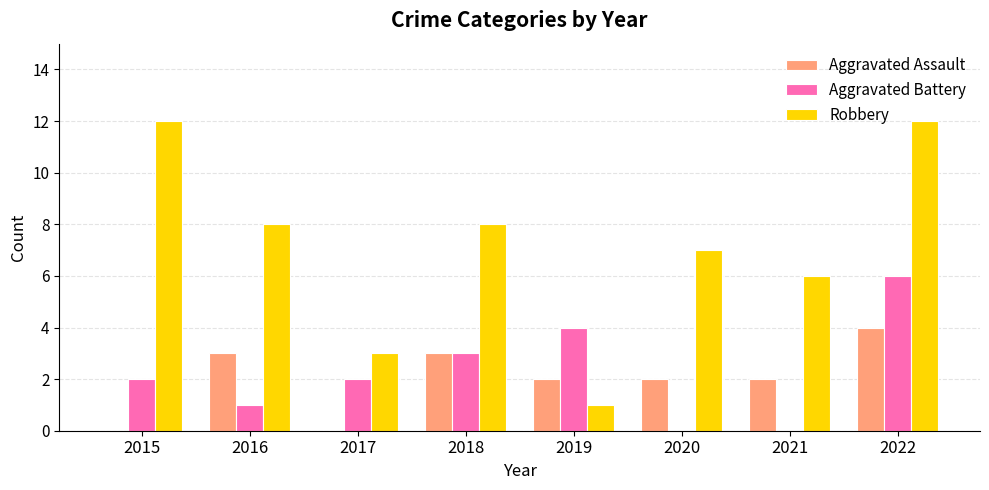

True or false: Aggravated Assault has a value of 2 at 2019.

True